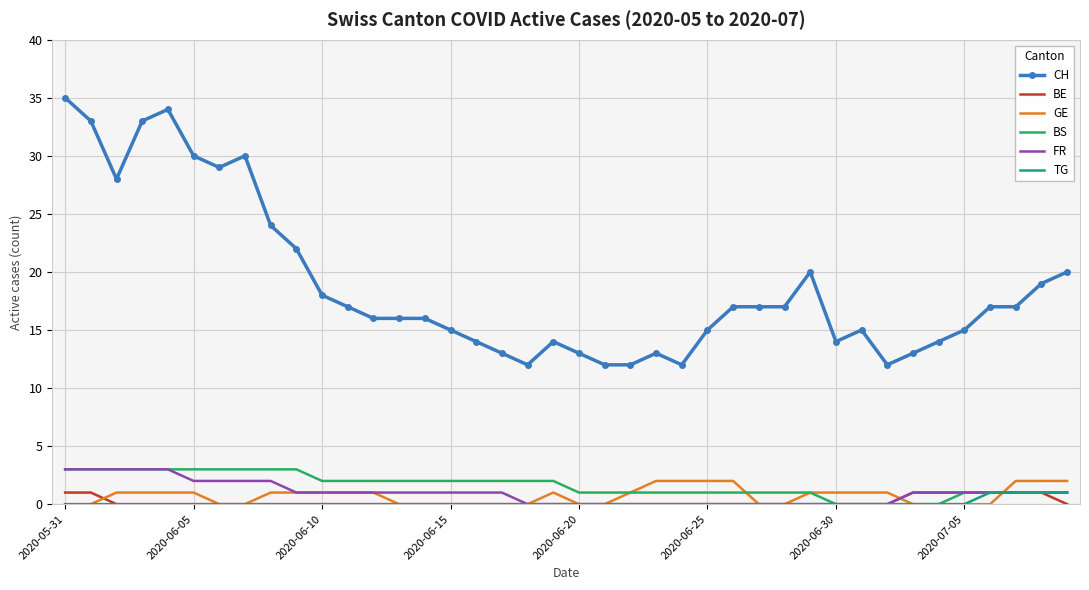

Which series has the largest total across all categories?

CH